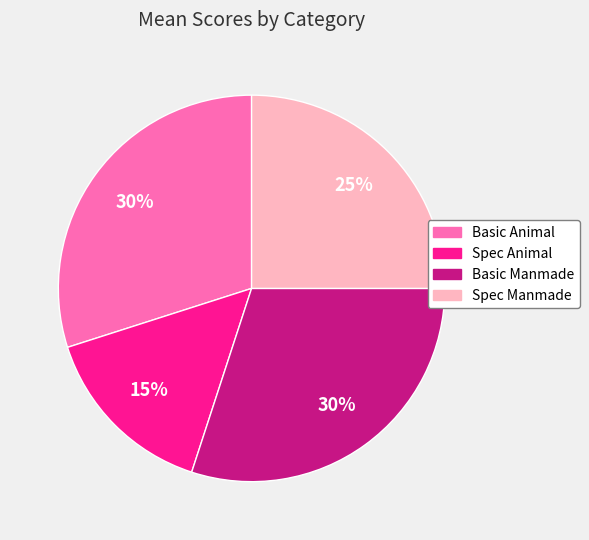

To the nearest percent, what is the difference between the Spec Animal and Basic Manmade slice percentages?

15%